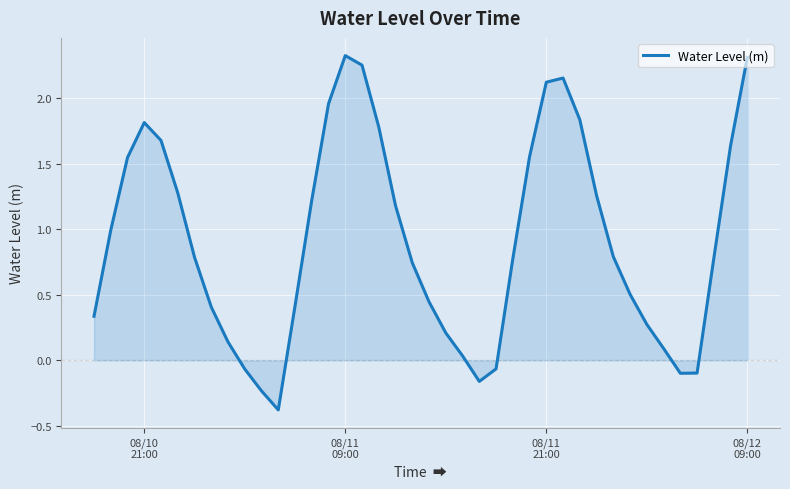

What is the difference between the maximum and minimum values?

2.7